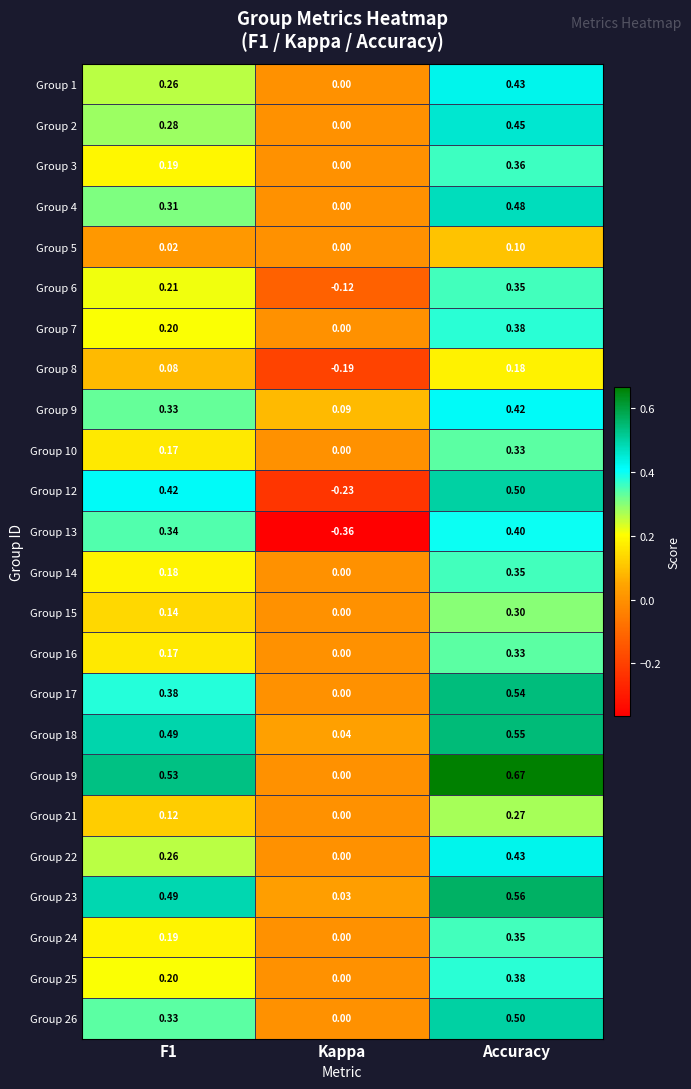

Count the number of data series in this chart.

24